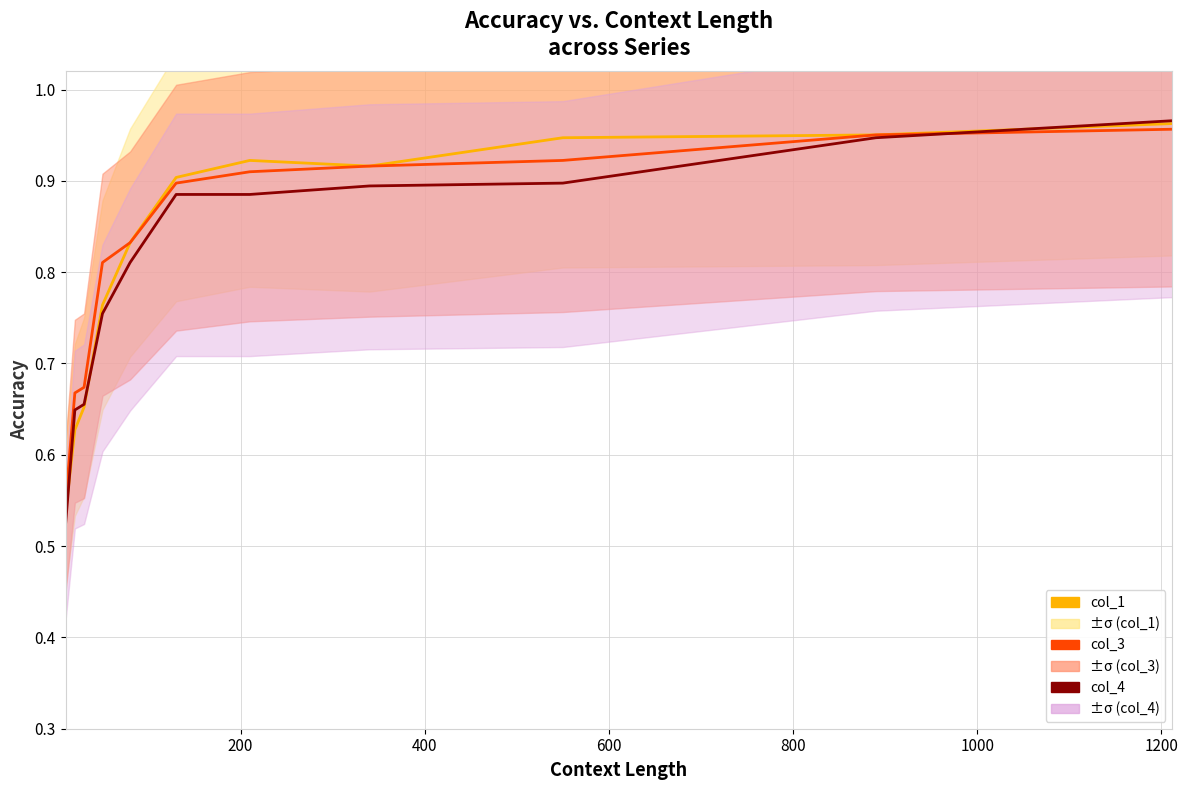

Count the number of data series in this chart.

3